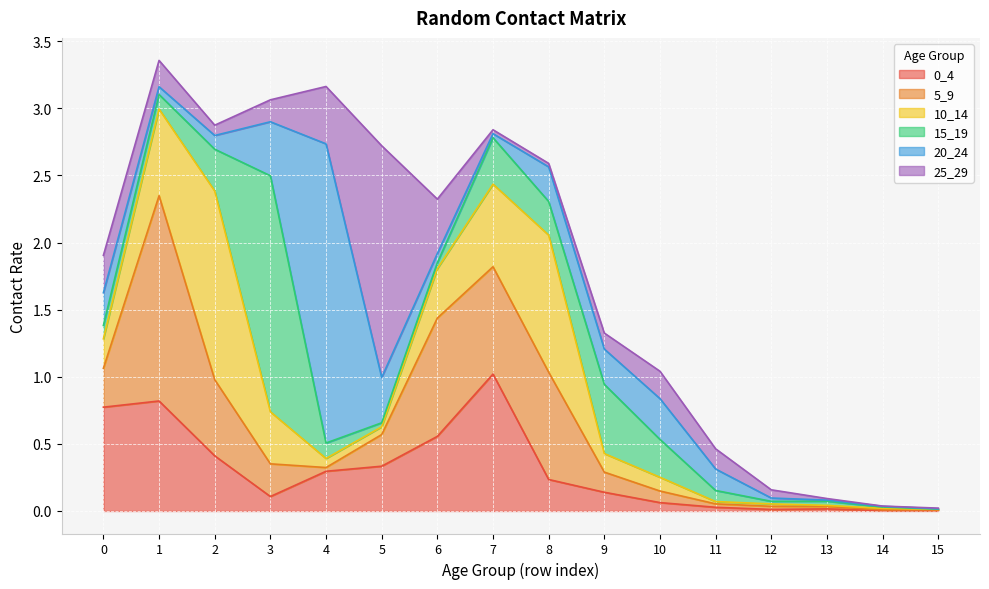

Rank the series by their maximum value, from lowest to highest.

0_4, 10_14, 5_9, 25_29, 15_19, 20_24